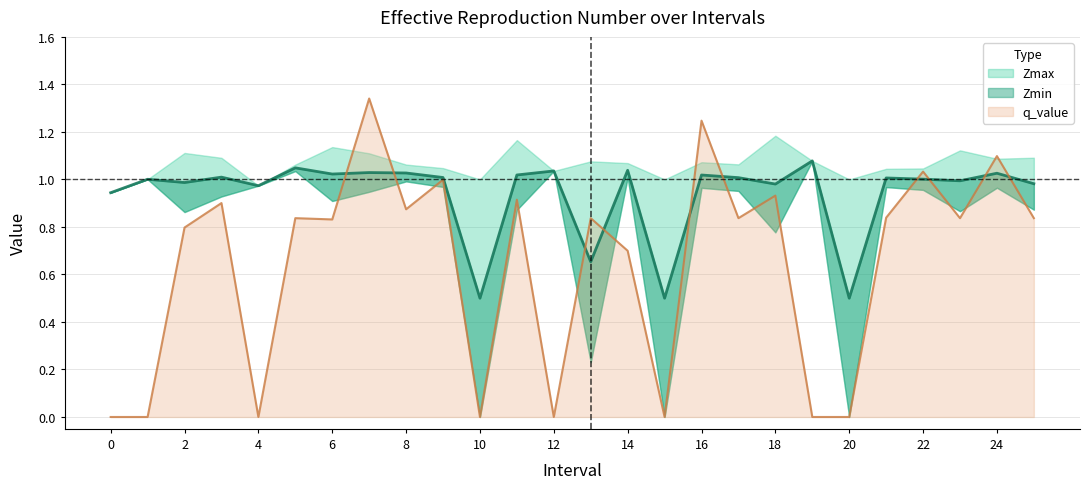

How many interior local valleys does the q_value series have?

8